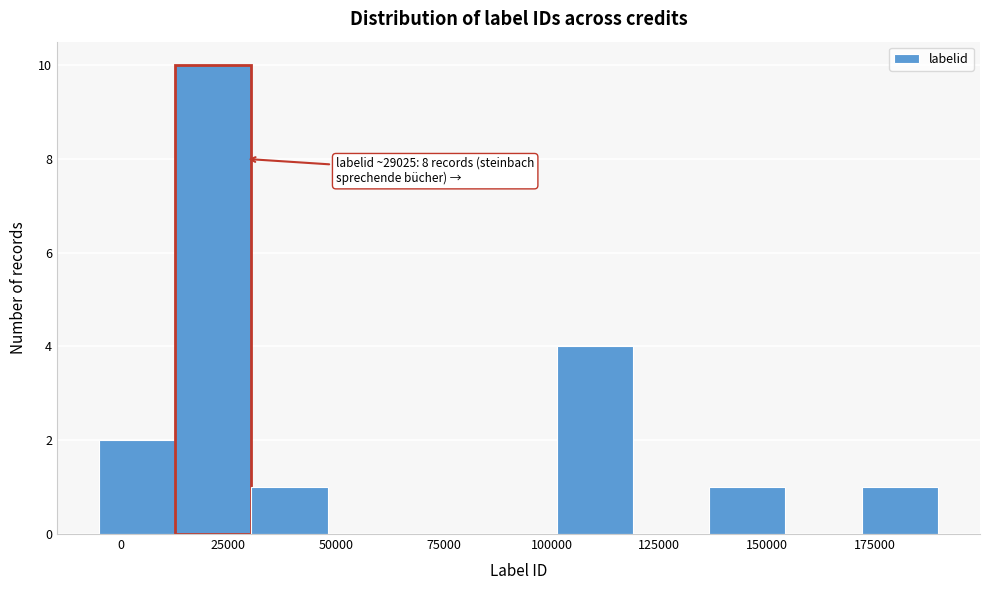

Read against the x-axis, roughly where is the centre of the tallest bar?

20000